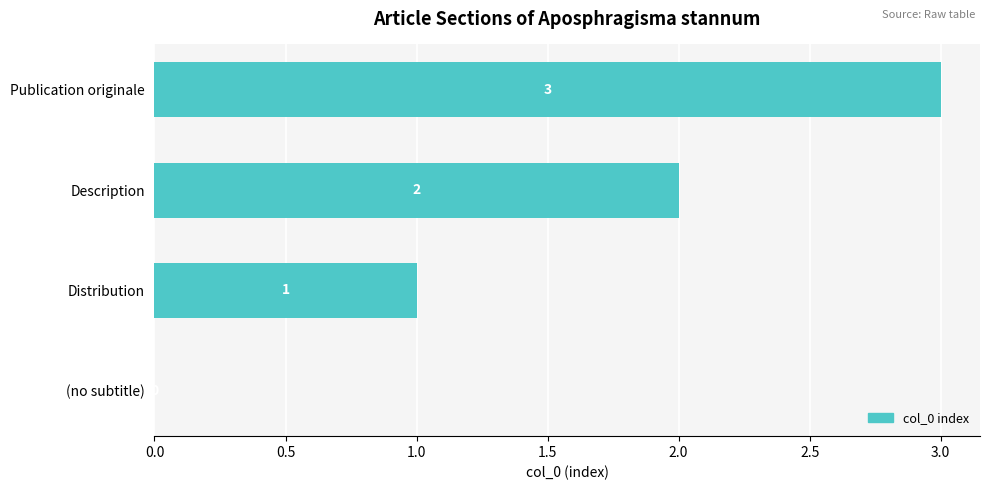

Which has a higher value, Distribution or Publication originale?

Publication originale